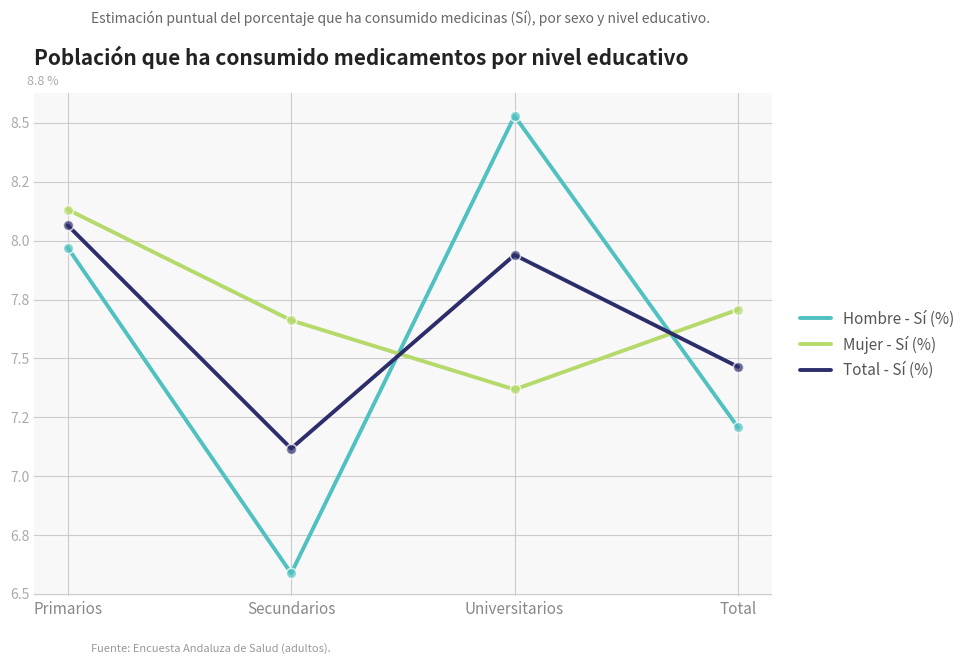

What are all the series names shown in the legend?

Hombre - Sí (%), Mujer - Sí (%), Total - Sí (%)